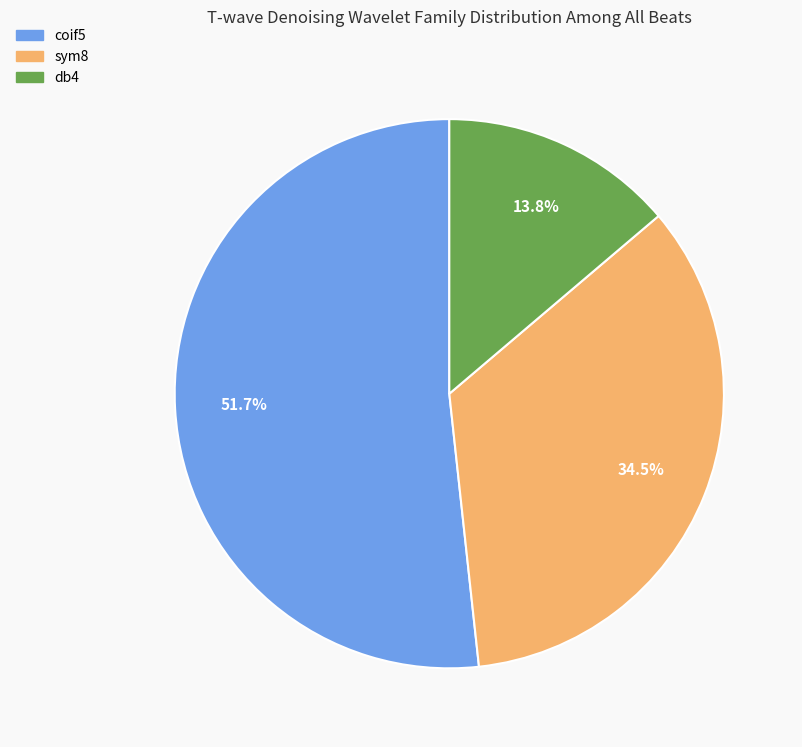

To the nearest percent, what is the difference between the largest and smallest slice percentages?

38%